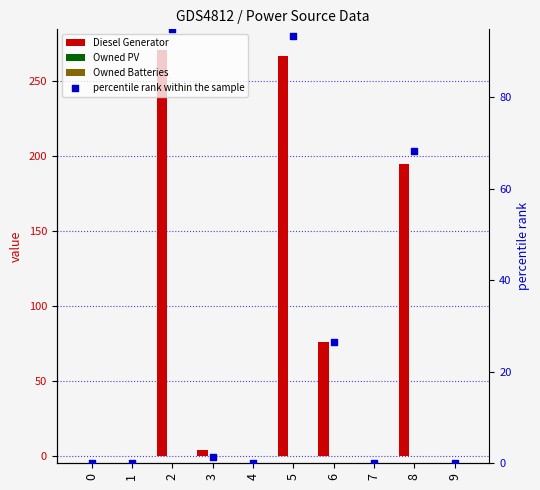

Which series has the widest spread of Y values?

Diesel Generator